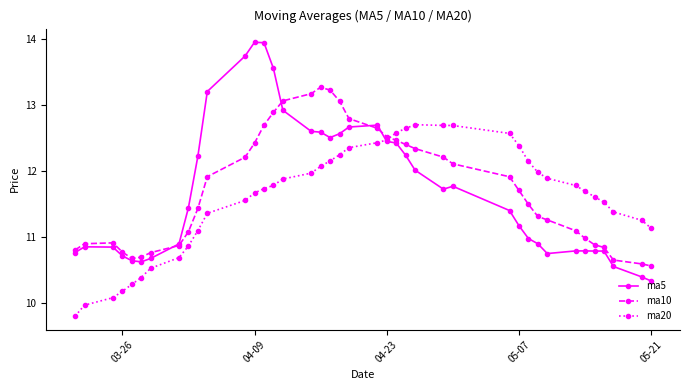

What is the sum of all ma5 values?

469.1